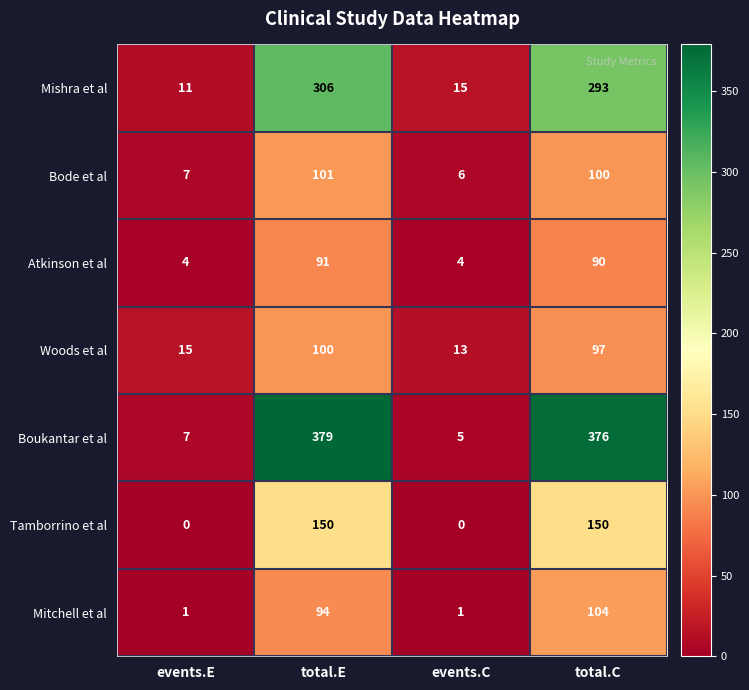

What is the difference between the Bode et al values at events.E and total.E?

94